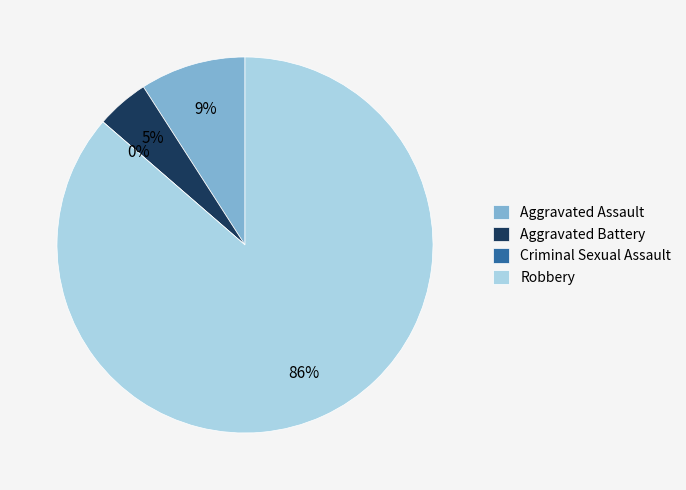

Which category accounts for the majority?

Robbery